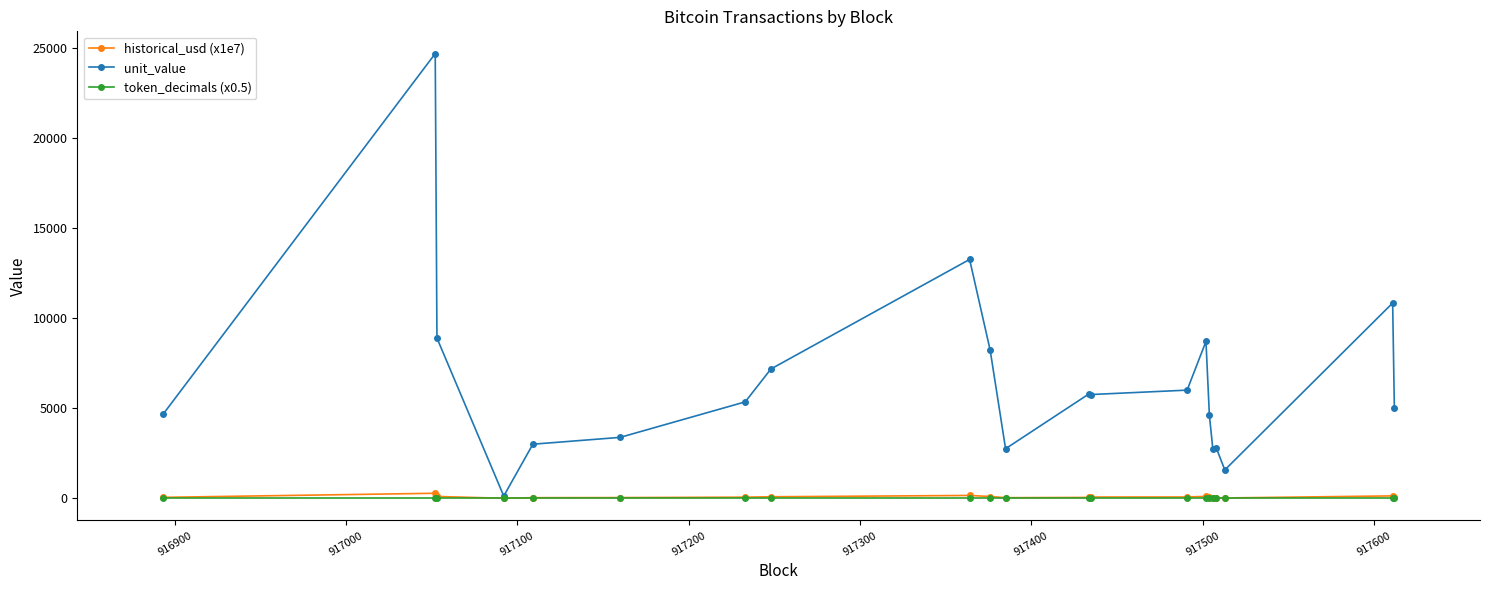

True or false: unit_value has more than 1 interior local peaks.

True